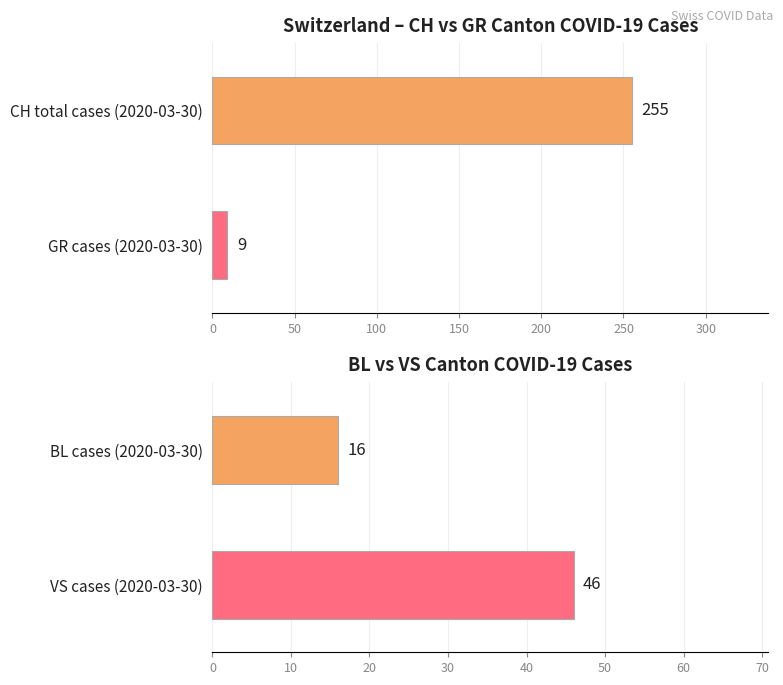

The value of CH at 2020-03-28 is 214. True or false?

True